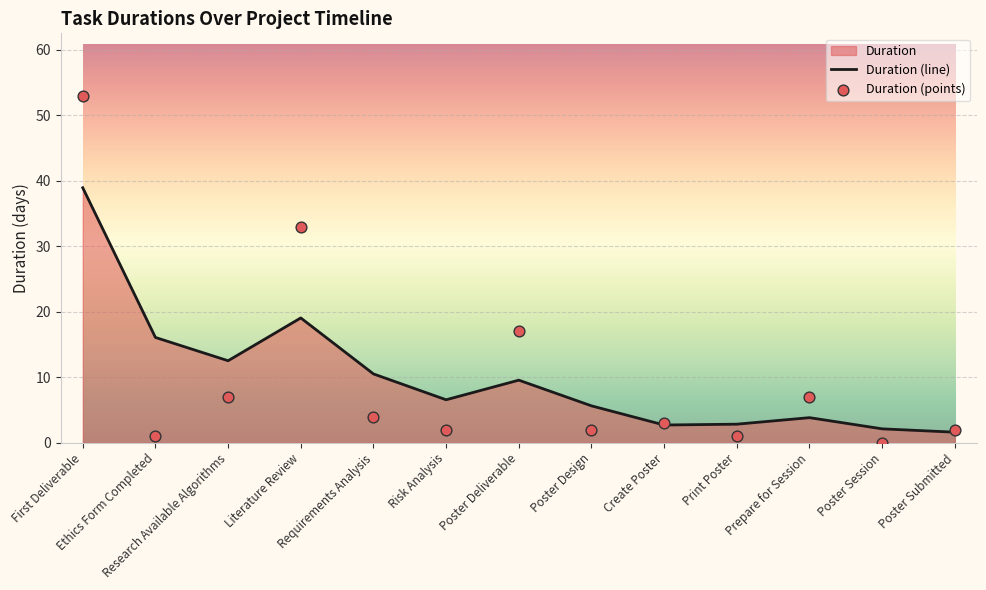

Which series contains the lowest Y value?

Duration (points)